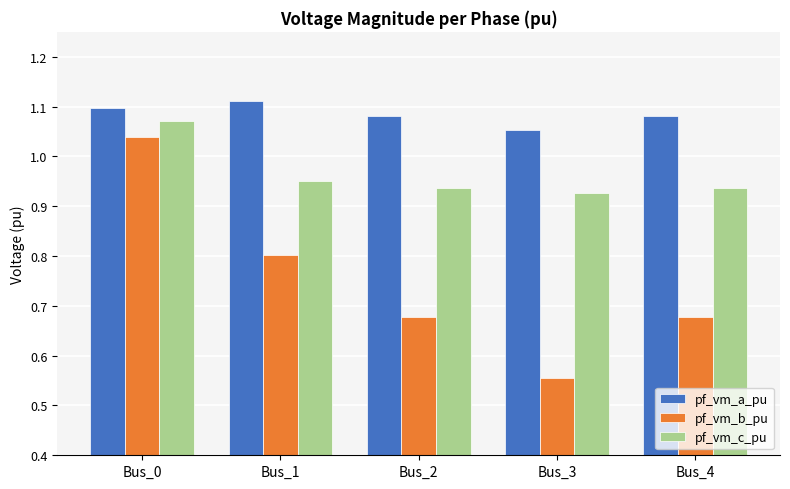

What is the sum of the pf_vm_a_pu values at Bus_4 and Bus_0?

2.2